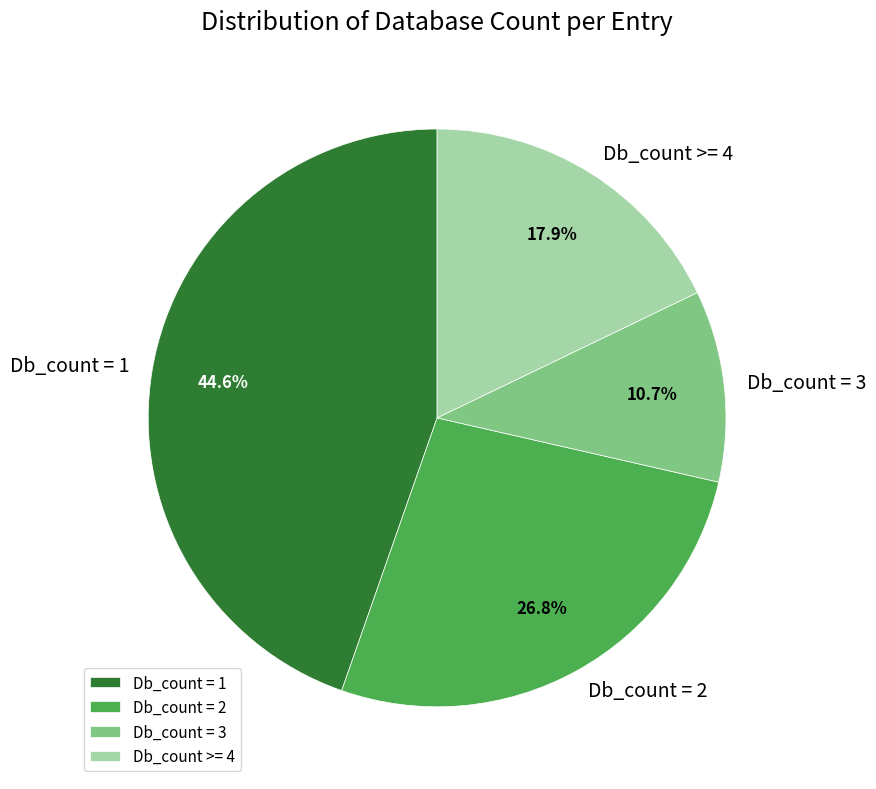

Do Db_count = 1 and Db_count = 3 together represent more than half of the pie?

Yes